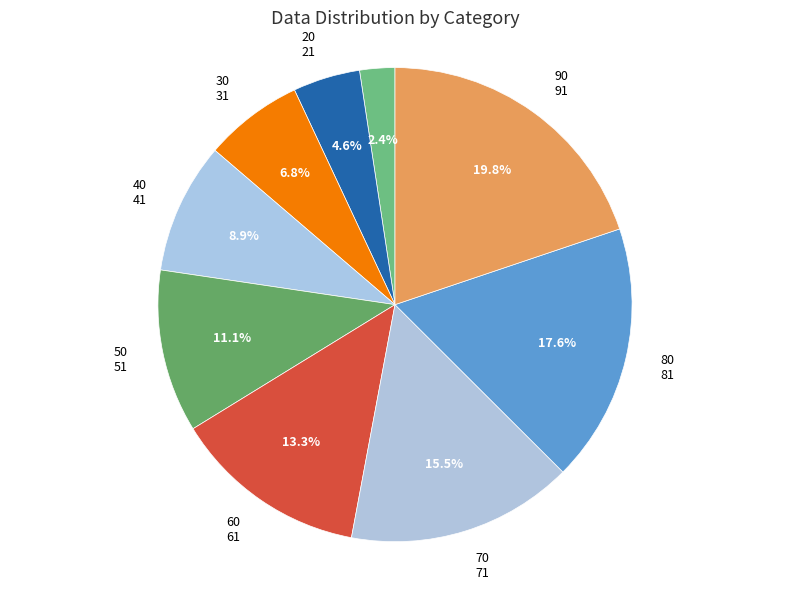

To the nearest percent, what percentage of the pie is 60?

13%